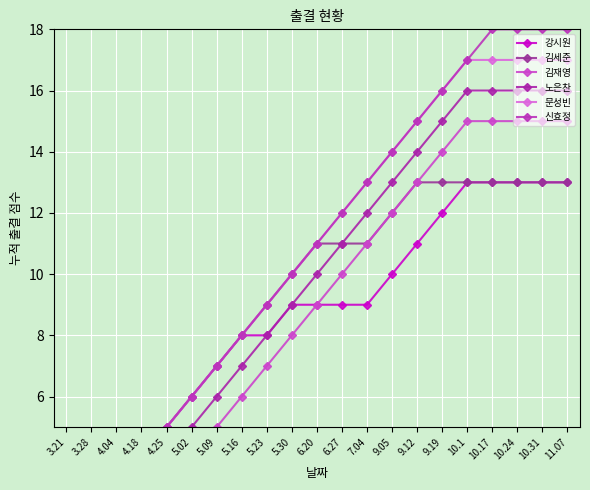

What is the value of the 강시원 point at the 12th from the left?

9